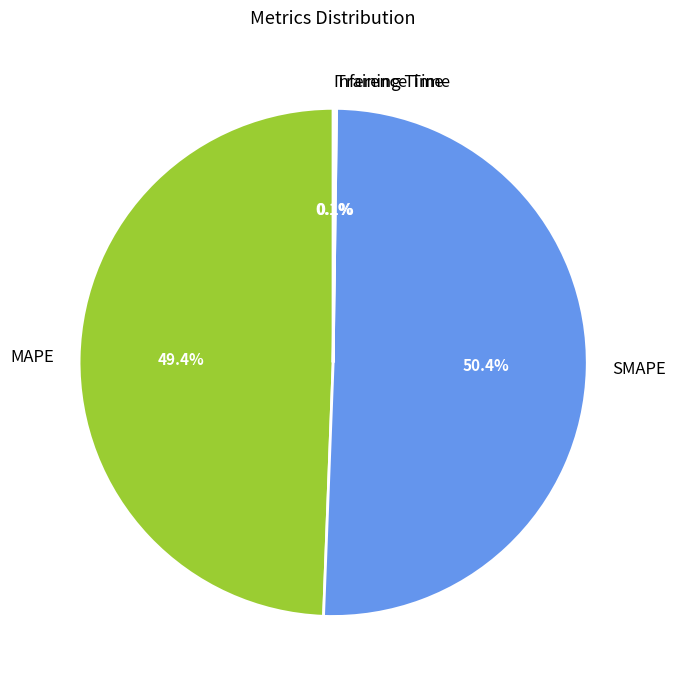

Is SMAPE the majority of the pie?

Yes